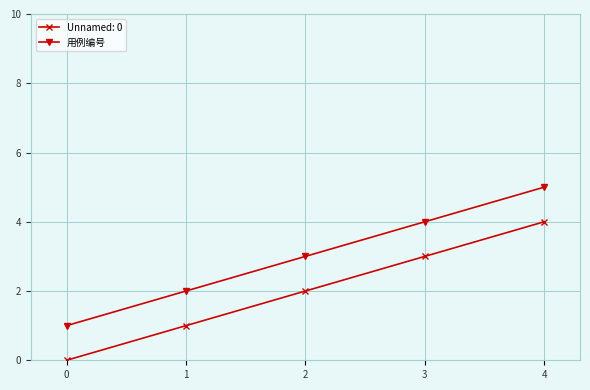

What is the sum of all 用例编号 values?

15